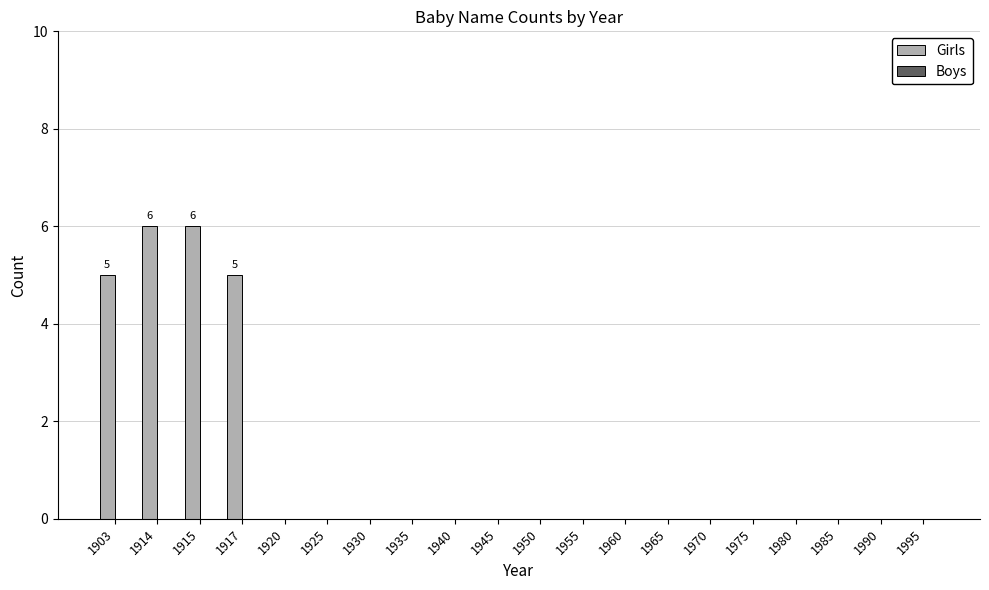

How many distinct data groups are displayed?

1